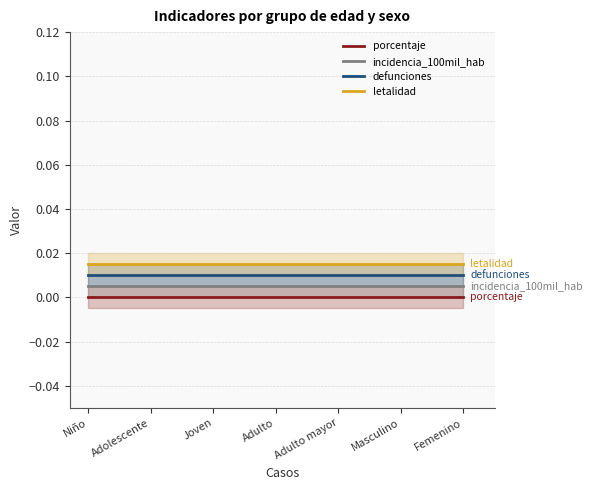

True or false: porcentaje has more than 1 points higher than both neighbors.

False